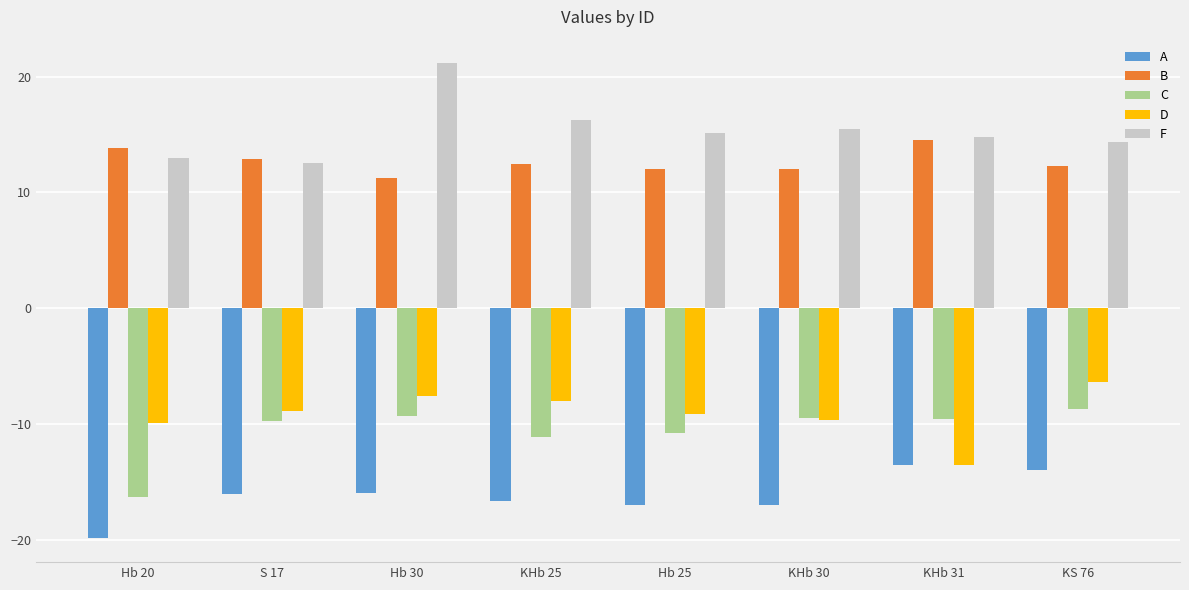

The B series shows 18.6 at KHb 25. True or false?

False